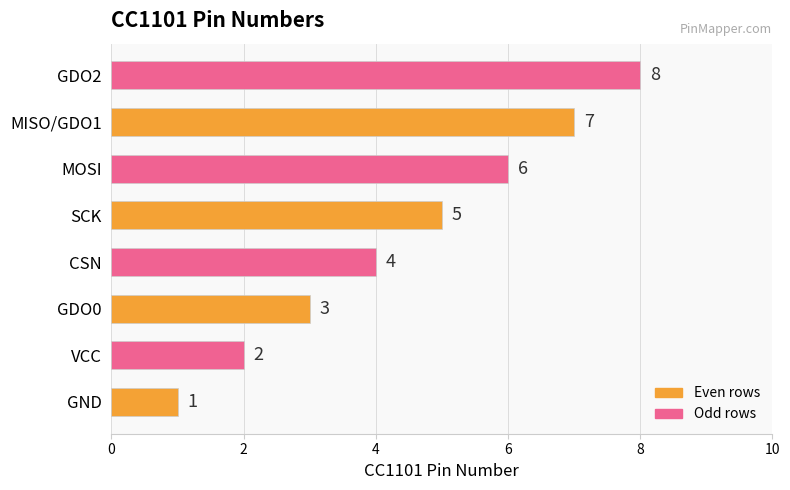

The value at GDO2 is 8. True or false?

True